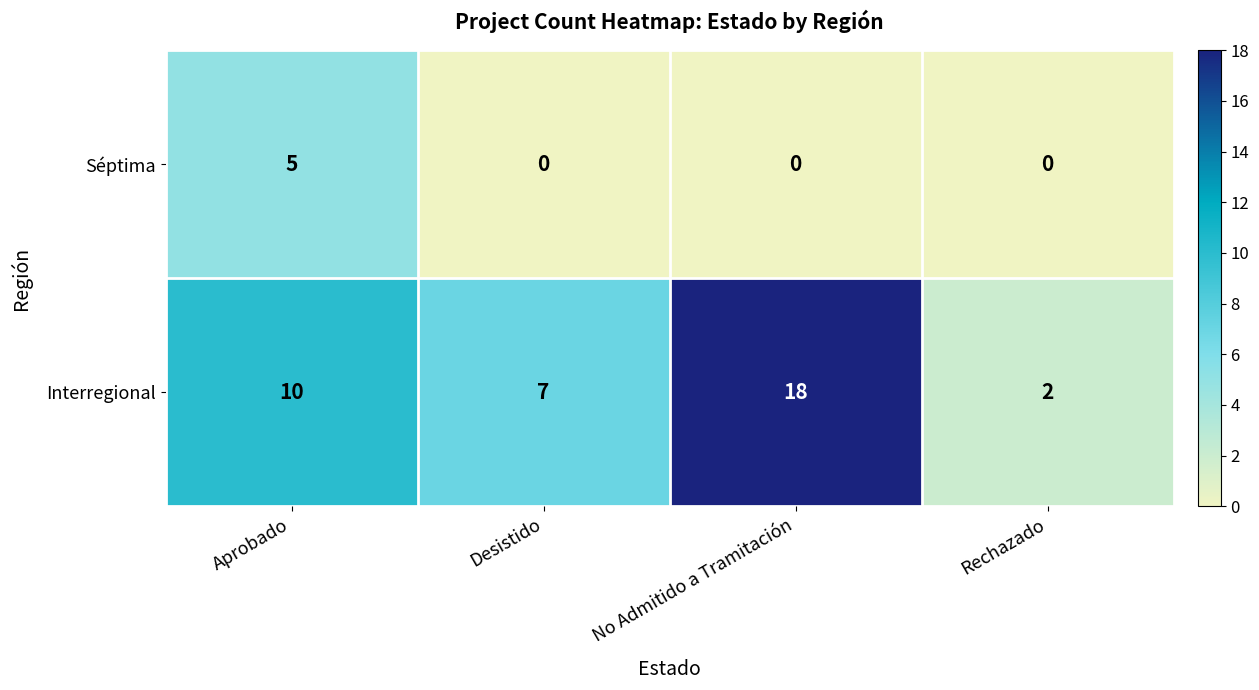

How many data points in Séptima are above 0?

1